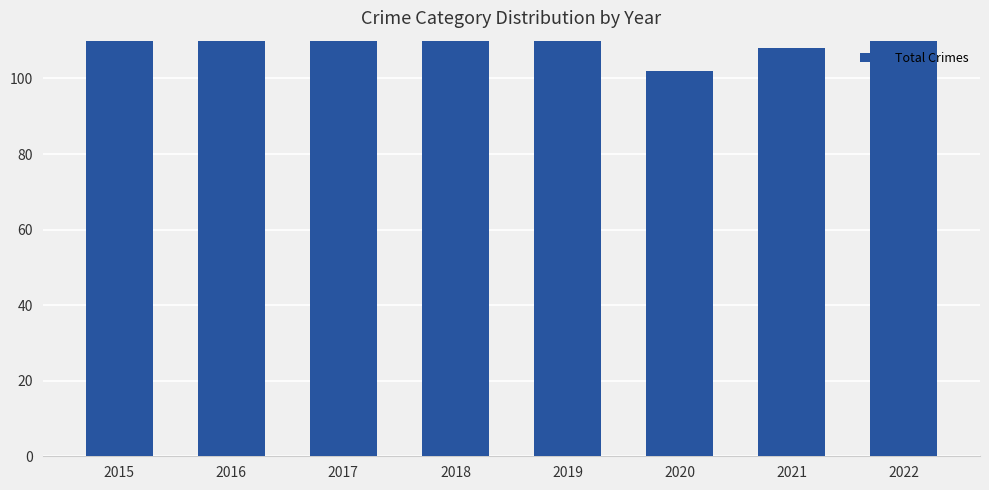

Where is the data nearest to the value 146?

2016